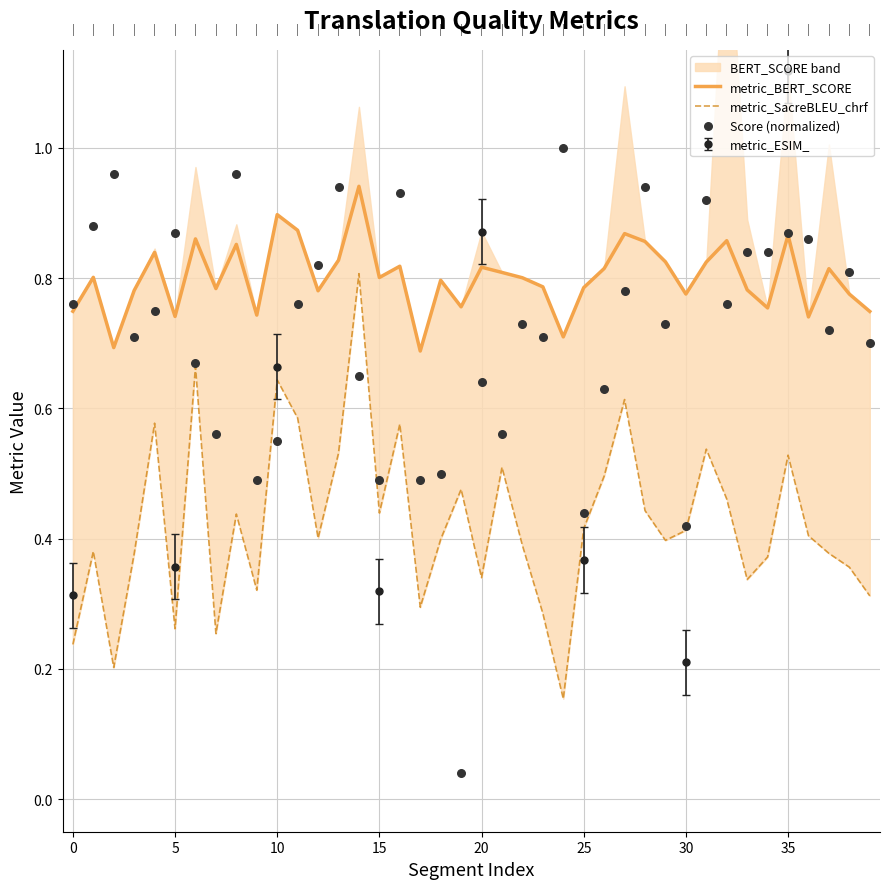

Which series reaches the minimum Y coordinate?

Score (normalized)